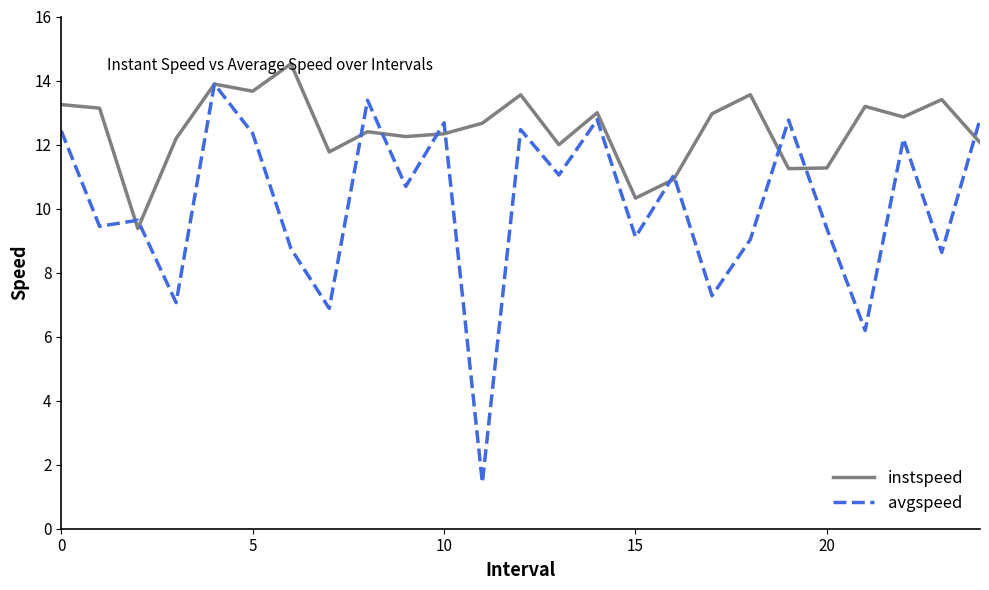

List the series in order of their overall mean, highest first.

instspeed, avgspeed